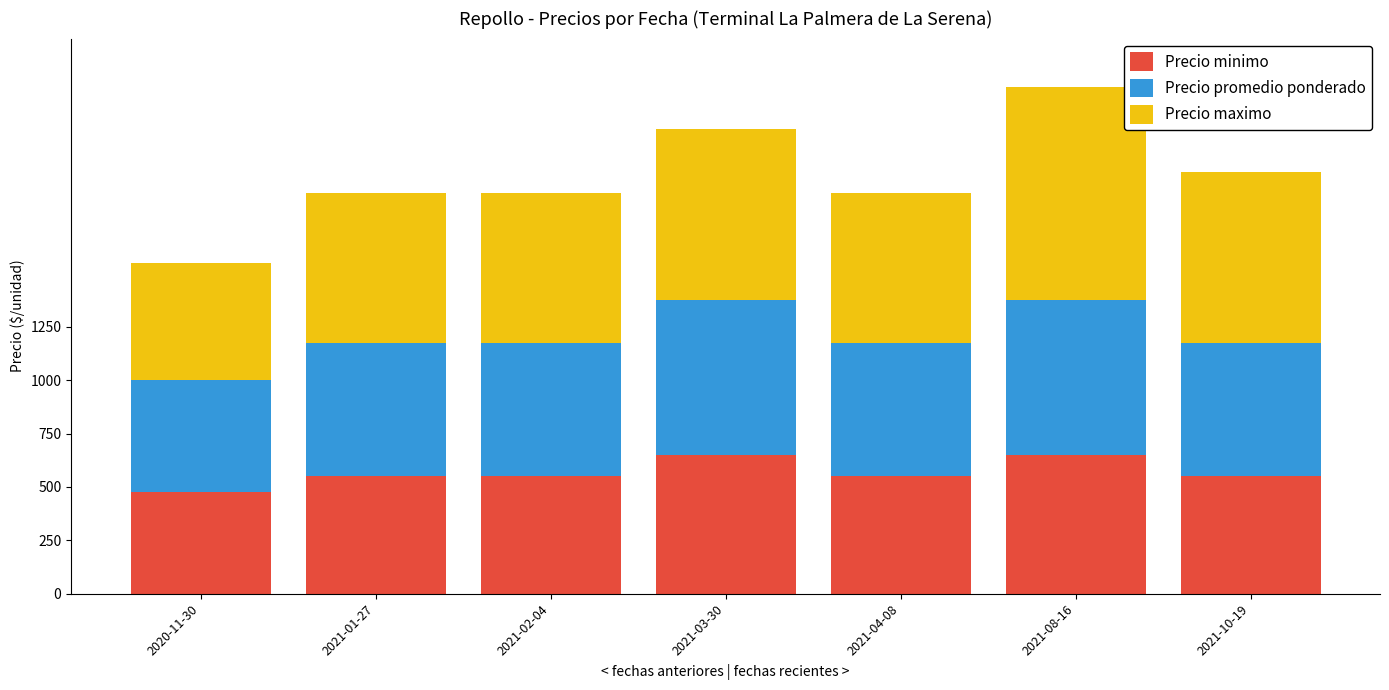

What is the average value of the Precio minimo series?

568